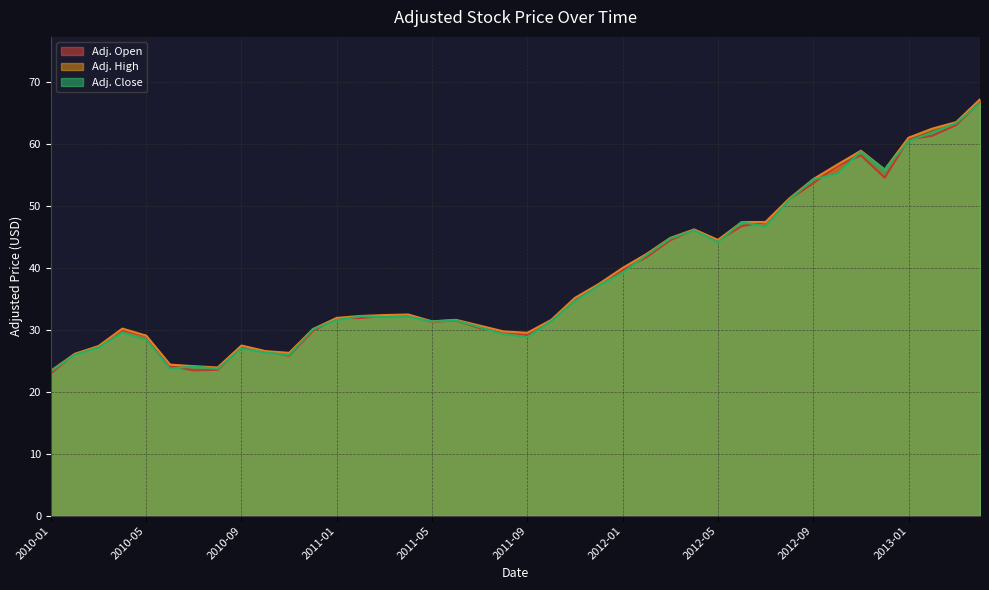

What position from the left is 2012-05?

29